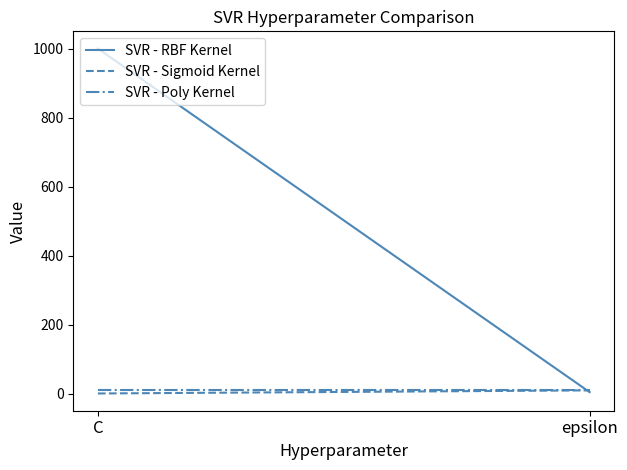

The SVR - Poly Kernel series shows 16 at C. True or false?

False